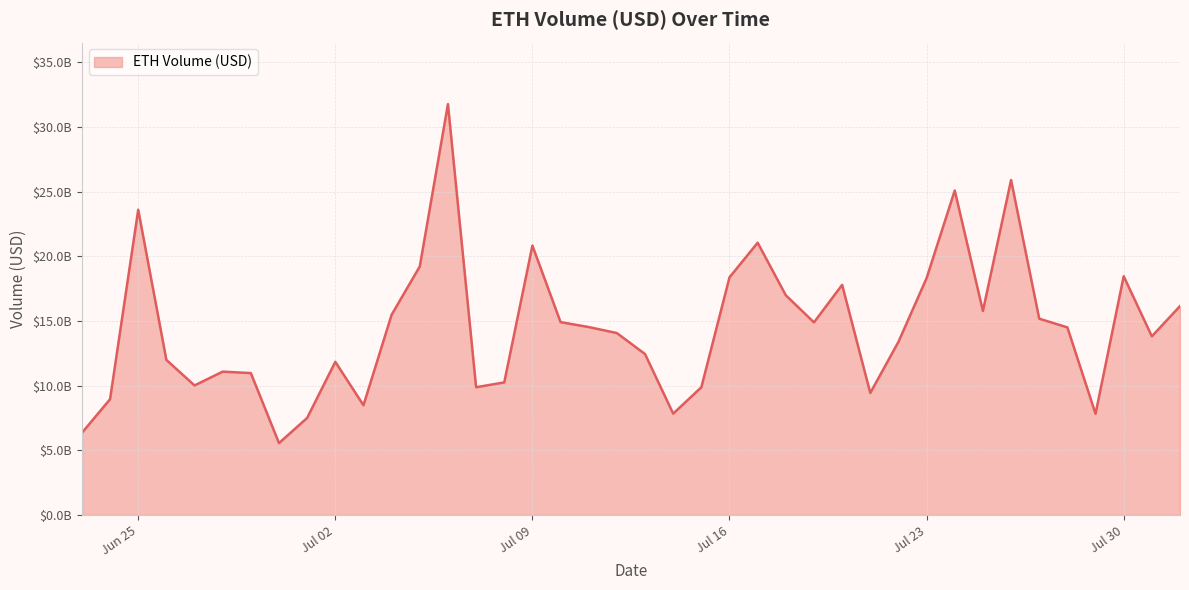

Is this an area chart (filled region under the line)?

Yes